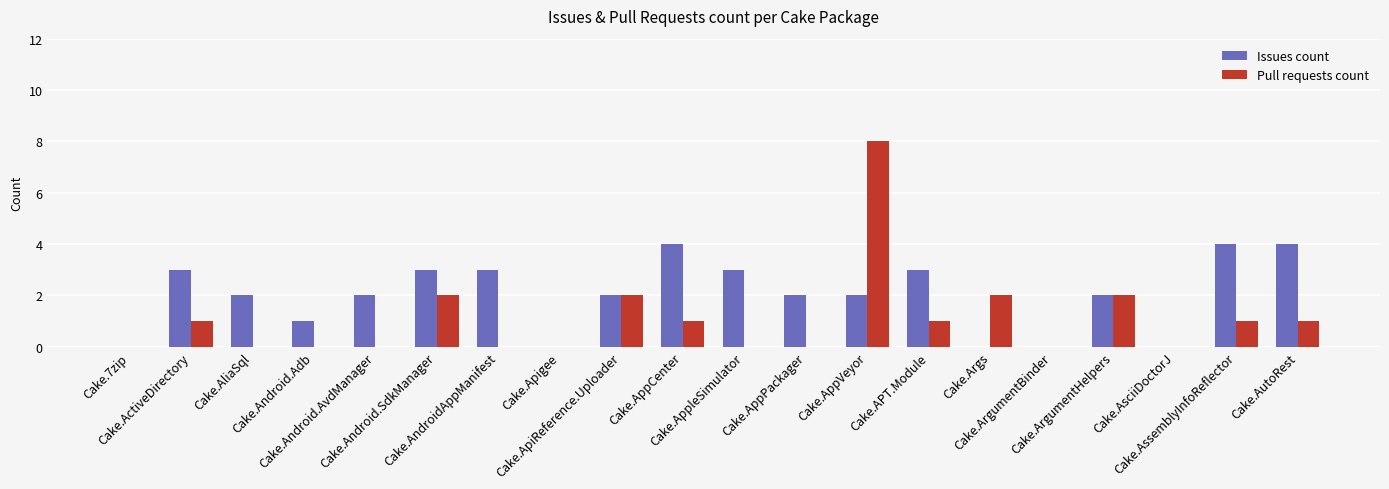

Reading left to right, what are all the values shown in this chart?

Issues count: Cake.7zip=0	Cake.ActiveDirectory=3	Cake.AliaSql=2	Cake.Android.Adb=1	Cake.Android.AvdManager=2	Cake.Android.SdkManager=3	Cake.AndroidAppManifest=3	Cake.Apigee=0	Cake.ApiReference.Uploader=2	Cake.AppCenter=4	Cake.AppleSimulator=3	Cake.AppPackager=2	Cake.AppVeyor=2	Cake.APT.Module=3	Cake.Args=0	Cake.ArgumentBinder=0	Cake.ArgumentHelpers=2	Cake.AsciiDoctorJ=0	Cake.AssemblyInfoReflector=4	Cake.AutoRest=4
Pull requests count: Cake.7zip=0	Cake.ActiveDirectory=1	Cake.AliaSql=0	Cake.Android.Adb=0	Cake.Android.AvdManager=0	Cake.Android.SdkManager=2	Cake.AndroidAppManifest=0	Cake.Apigee=0	Cake.ApiReference.Uploader=2	Cake.AppCenter=1	Cake.AppleSimulator=0	Cake.AppPackager=0	Cake.AppVeyor=8	Cake.APT.Module=1	Cake.Args=2	Cake.ArgumentBinder=0	Cake.ArgumentHelpers=2	Cake.AsciiDoctorJ=0	Cake.AssemblyInfoReflector=1	Cake.AutoRest=1